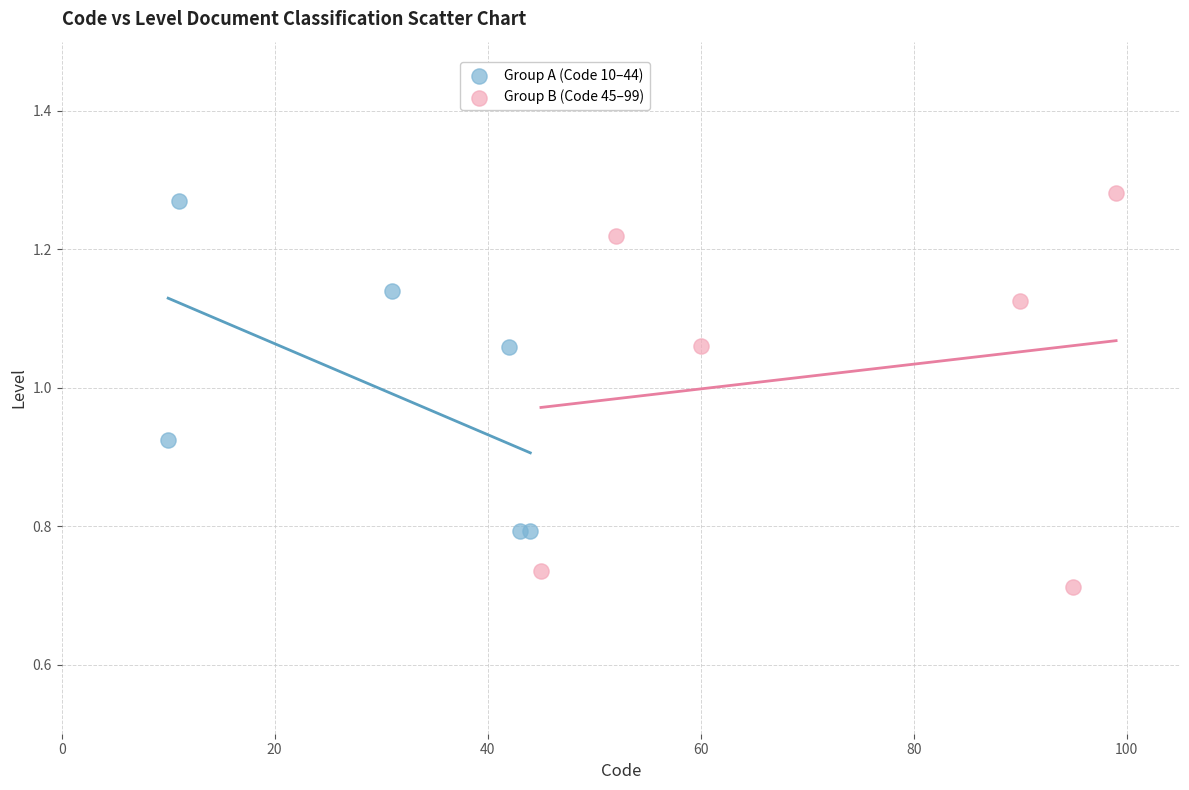

Which series has the largest Y range (max minus min)?

Group B (Code 45–99)